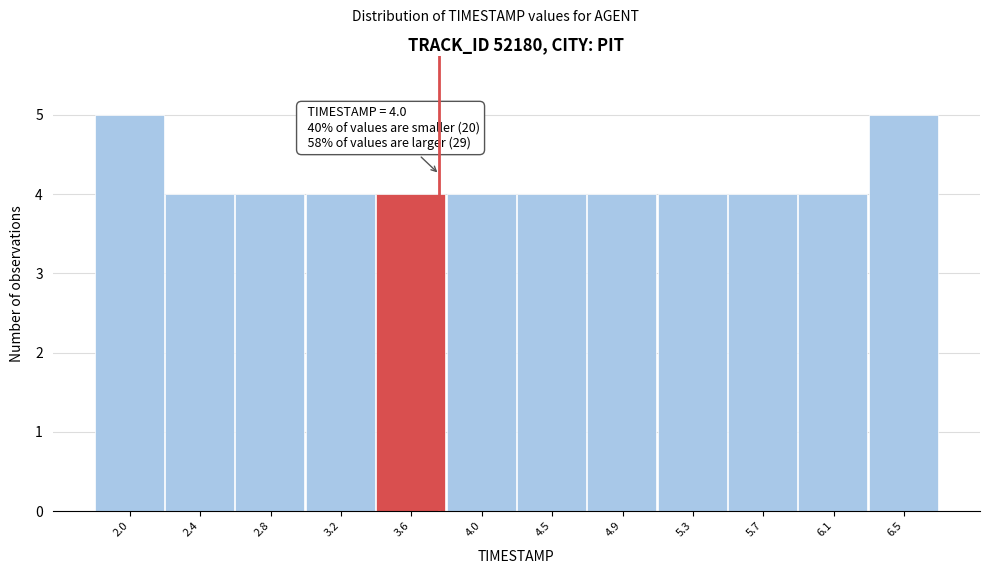

Reading right to left, list all the values displayed in this chart.

6.5=5	6.1=4	5.7=4	5.3=4	4.9=4	4.5=4	4.0=4	3.6=4	3.2=4	2.8=4	2.4=4	2.0=5